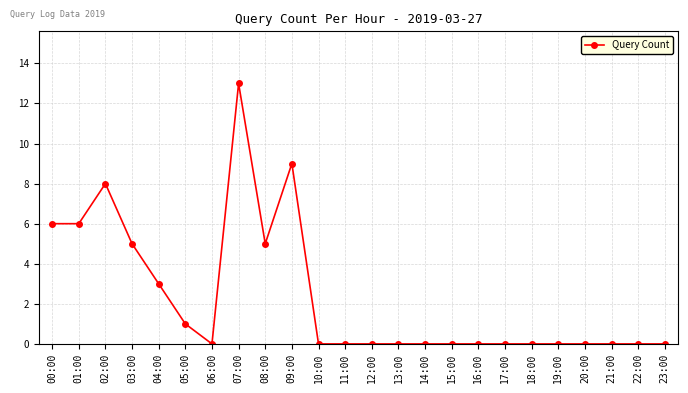

Where is the first local maximum?

02:00